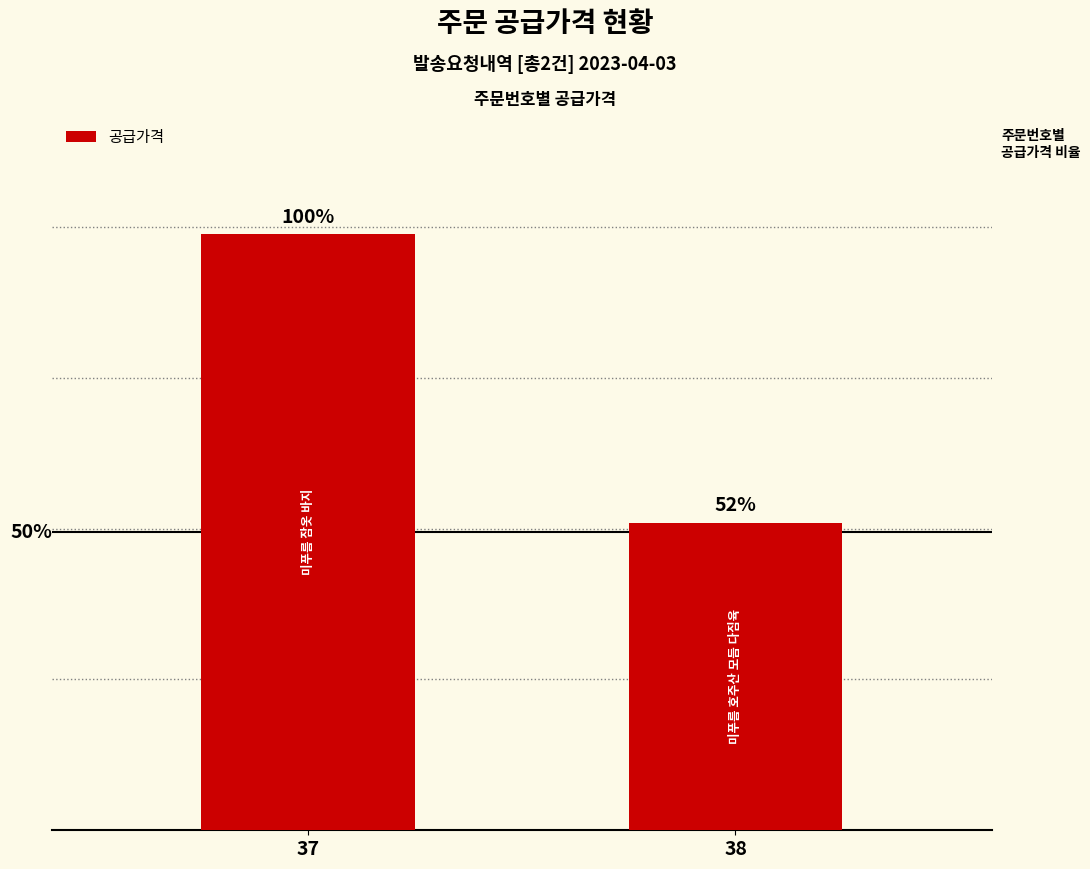

Is it true that the value at 37 is 55695?

False